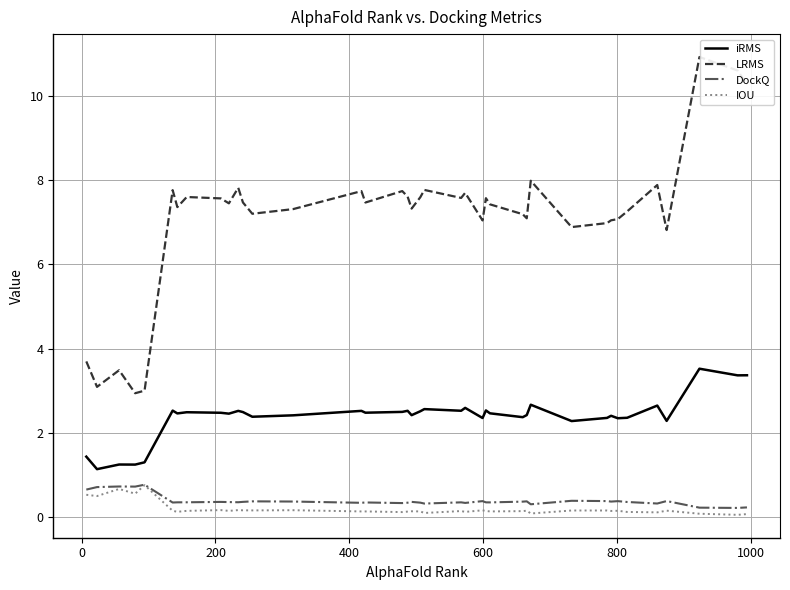

What is the minimum value for iRMS?

1.1